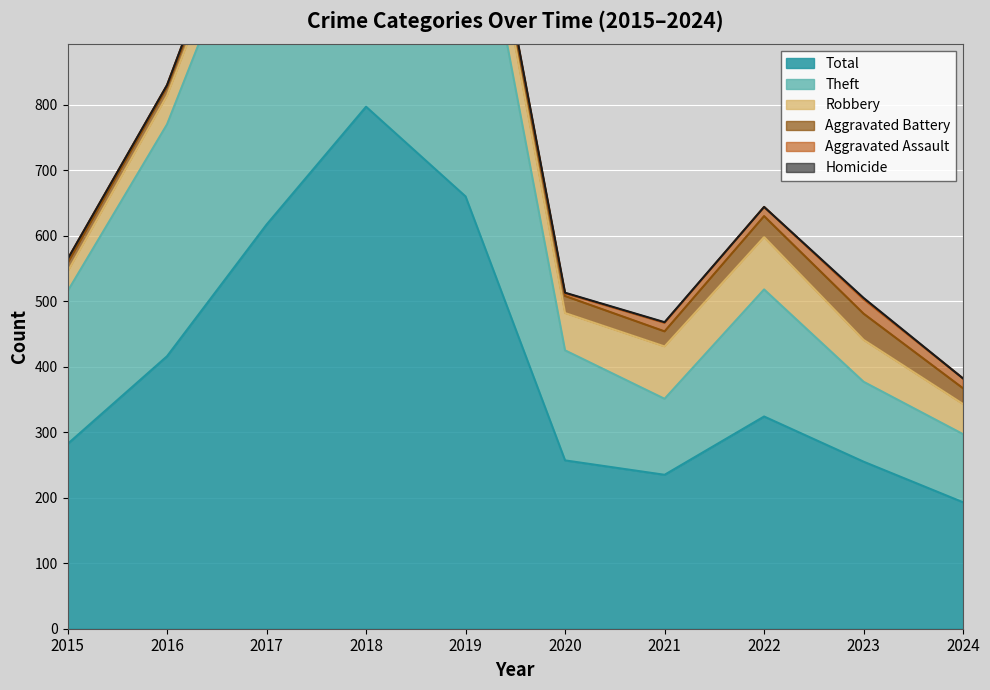

At which category does Homicide reach its first local valley?

2022